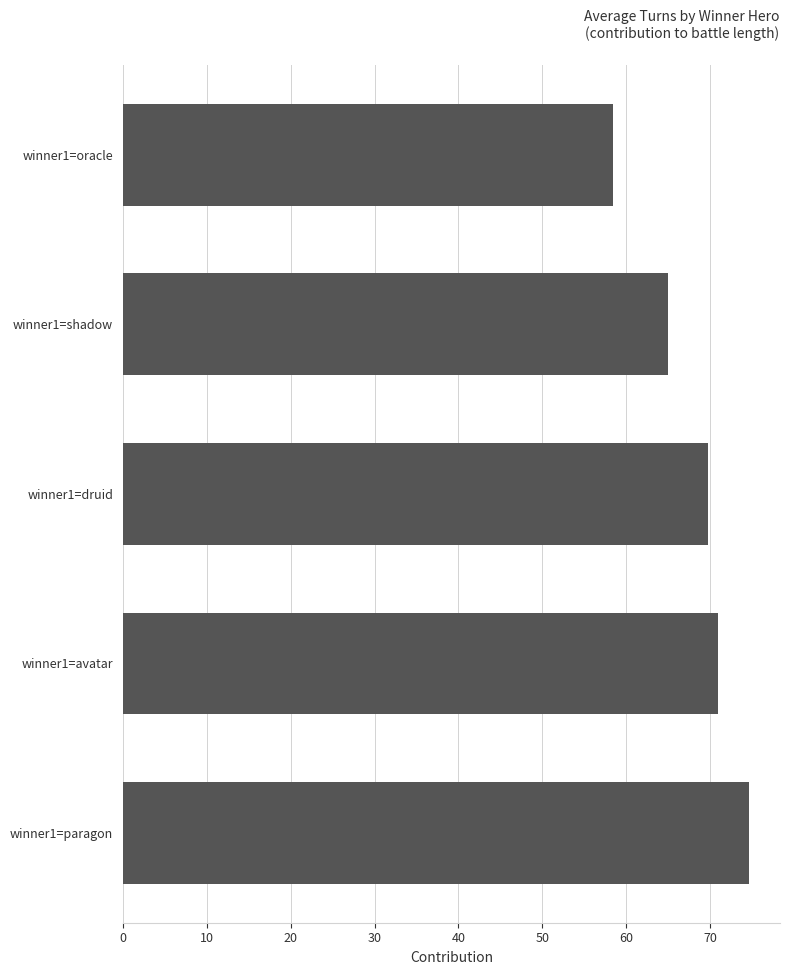

Is it true that the value at winner1=shadow is 65.0?

True